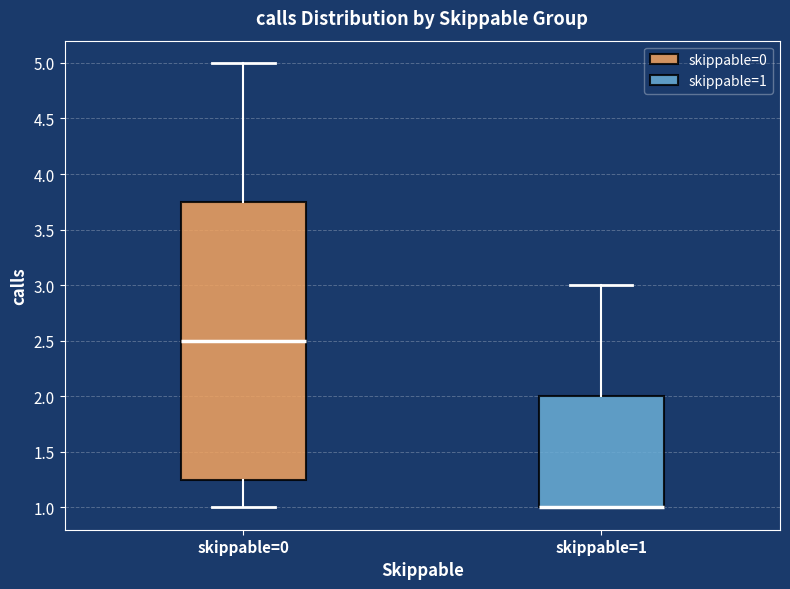

Where does the median line of the box for skippable=0 sit on the y-axis? The values are not printed on the chart, so give them approximately, as read against the axis.

2.50